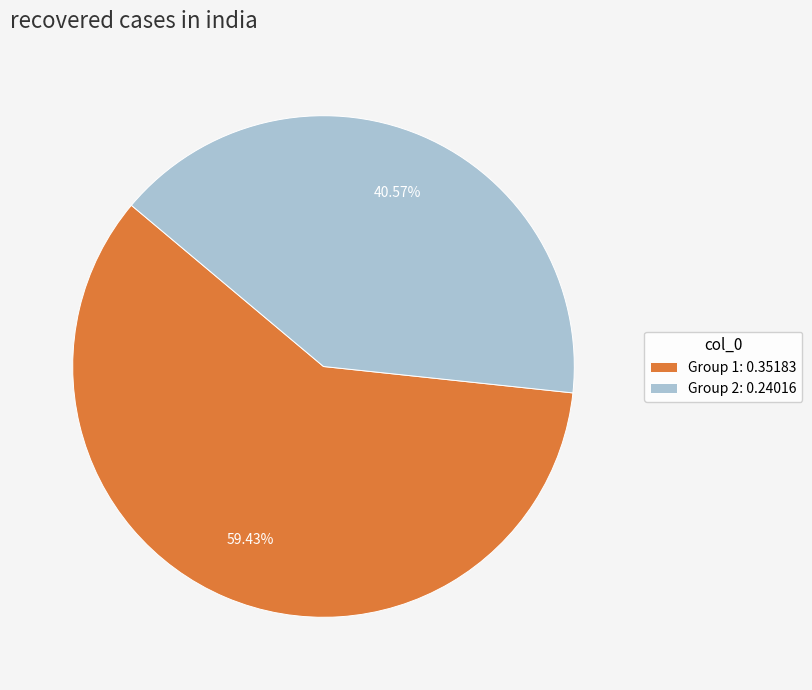

What is the largest slice in the pie chart?

Group 1: 0.35183